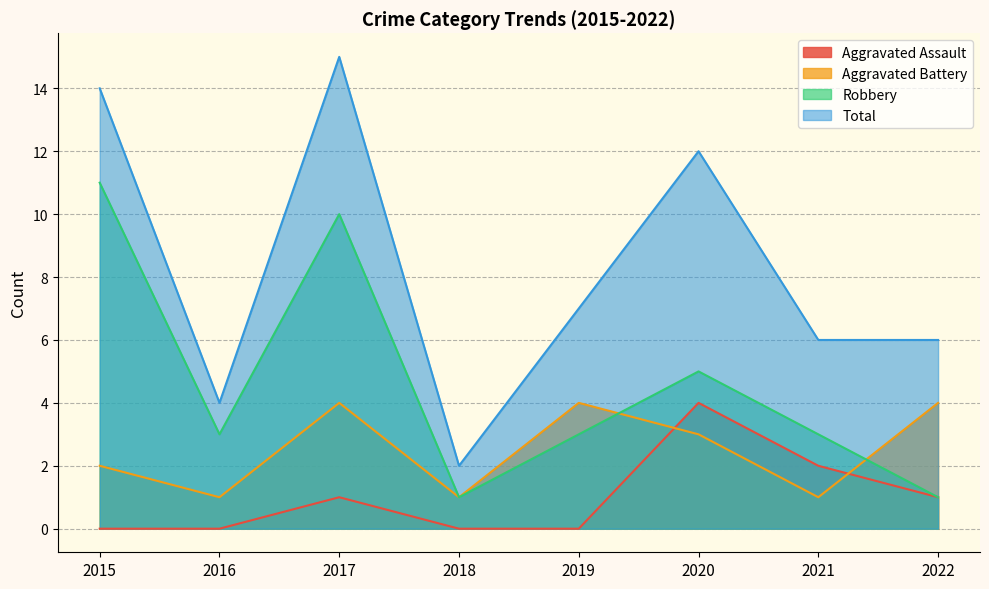

True or false: Aggravated Battery and Total intersect in this chart.

False